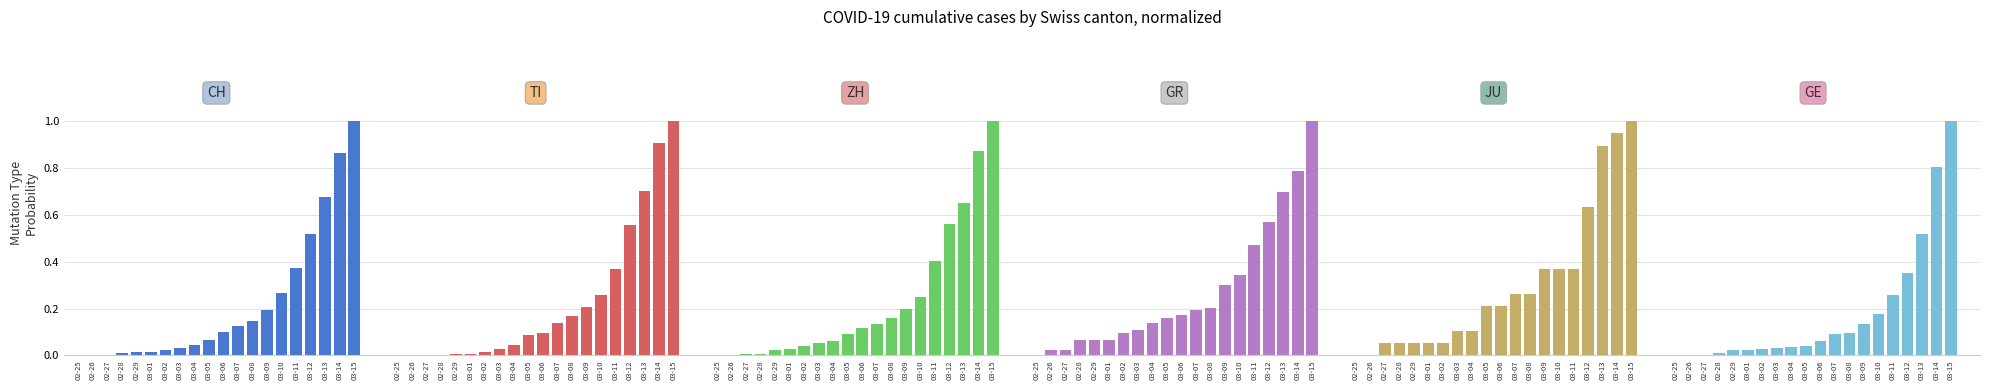

Are the bars grouped side by side (vs. stacked)?

Yes